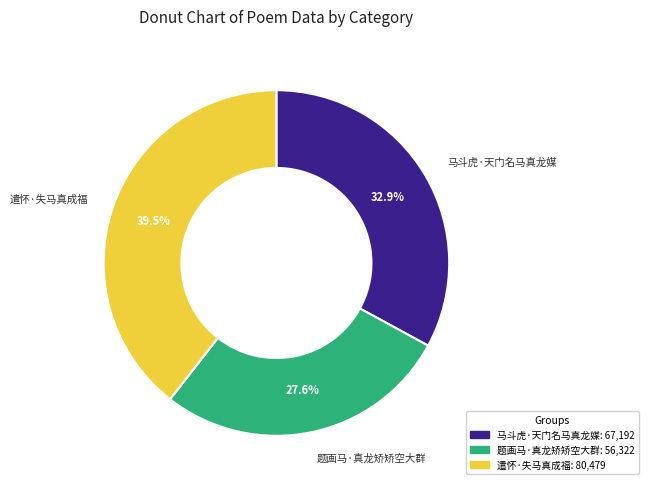

How much of the chart is everything except 马斗虎·天门名马真龙媒?

67.1%